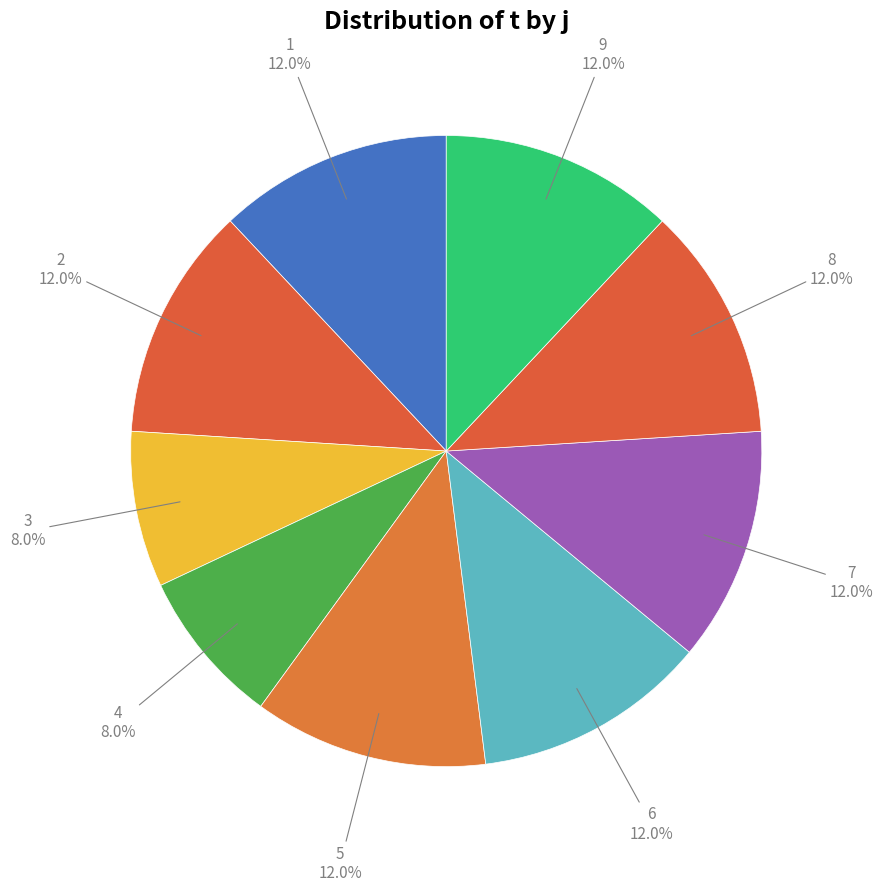

Does 9 represent more than half of the total?

No